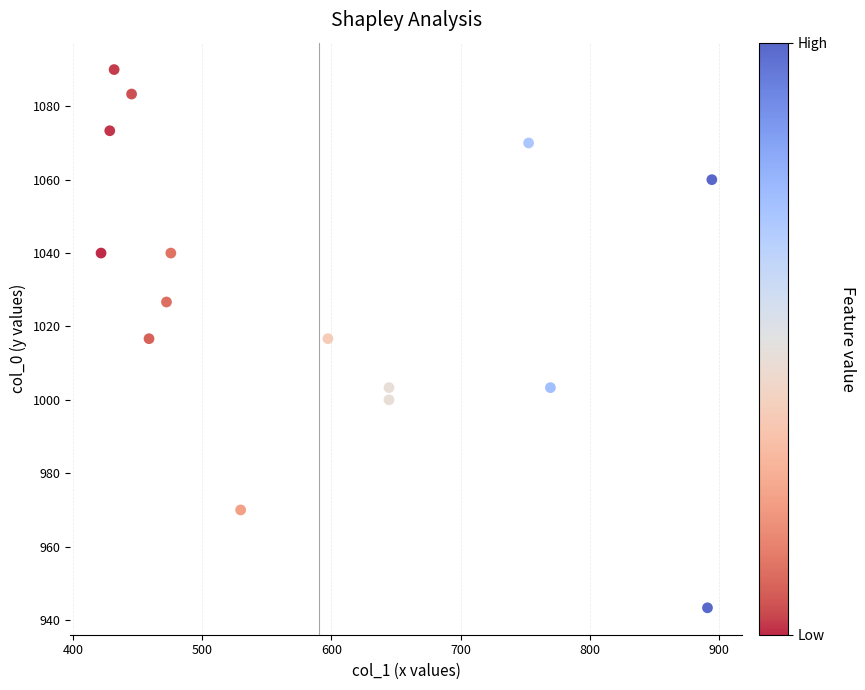

What is the range of Y values (max minus min)?

146.7